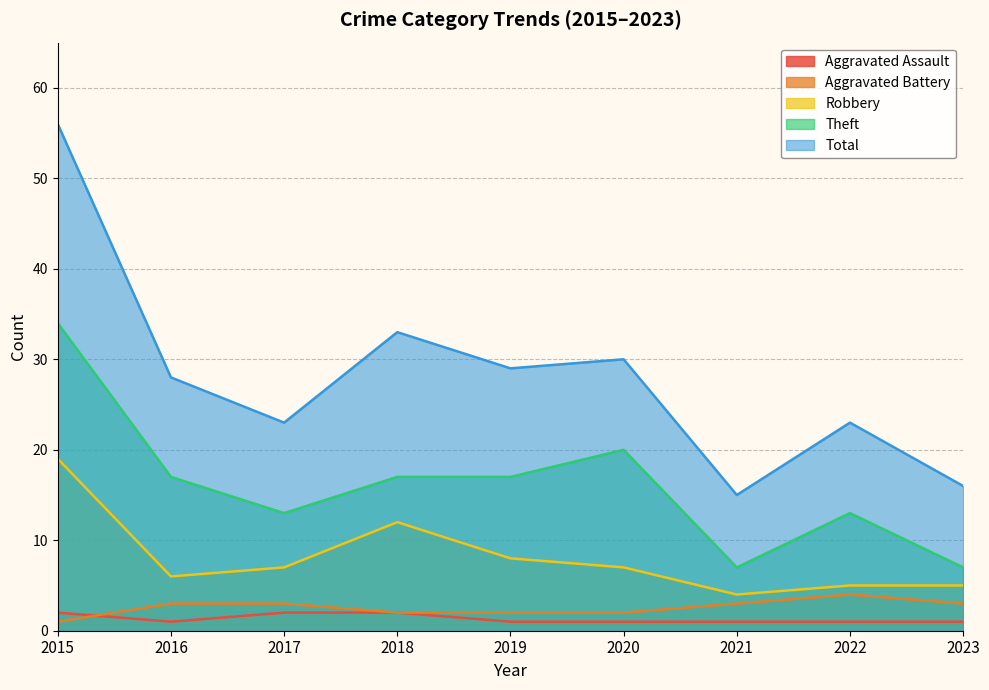

Rank the categories by Robbery value from highest to lowest.

2015, 2018, 2019, 2017, 2020, 2016, 2022, 2023, 2021